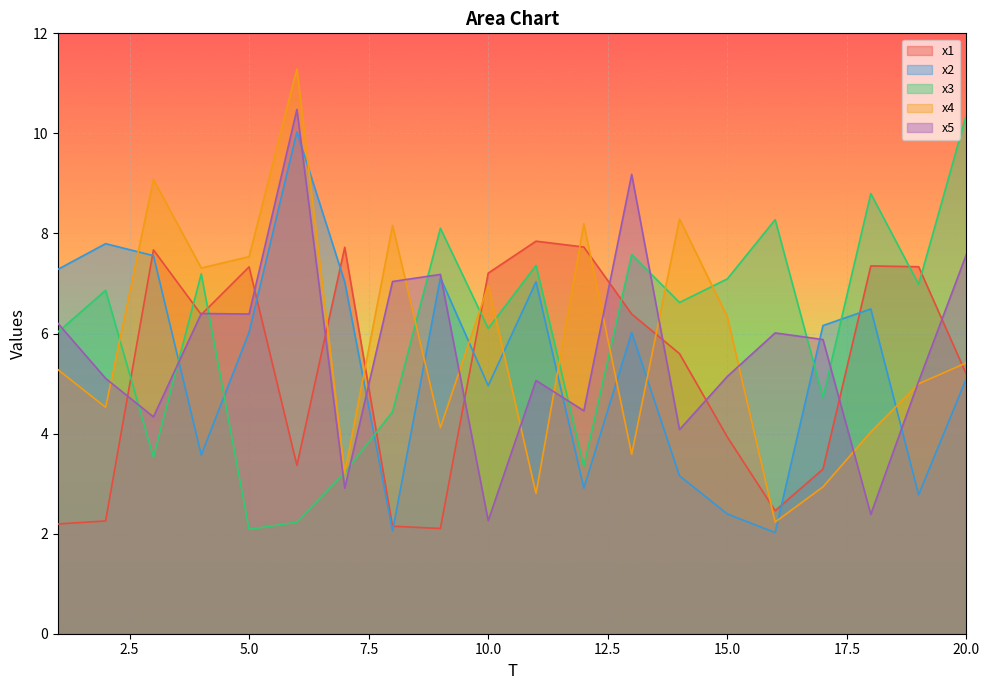

The x3 series shows 11.8 at 2. True or false?

False